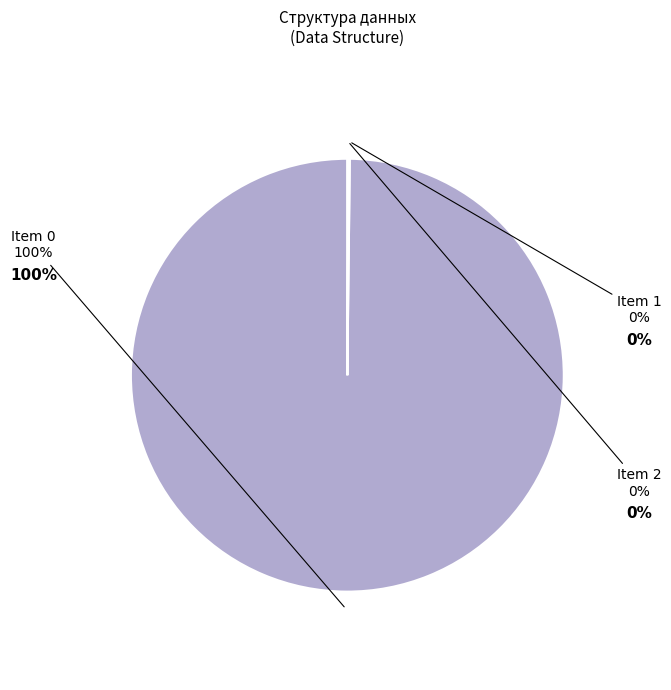

Does any single category account for the majority?

Yes